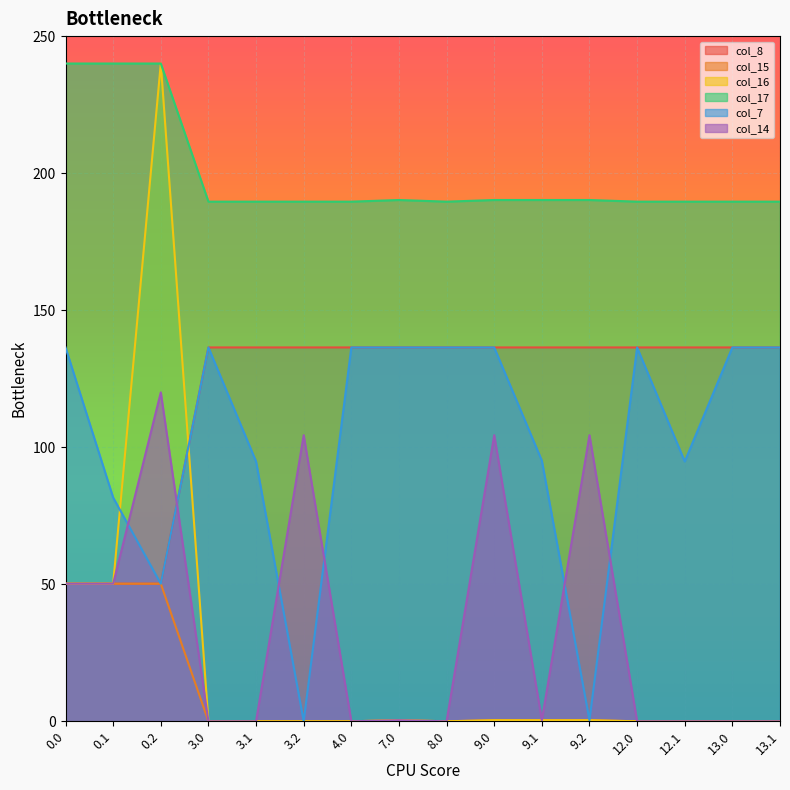

Between 0.1 and 13.1, which series saw the biggest shift?

col_8